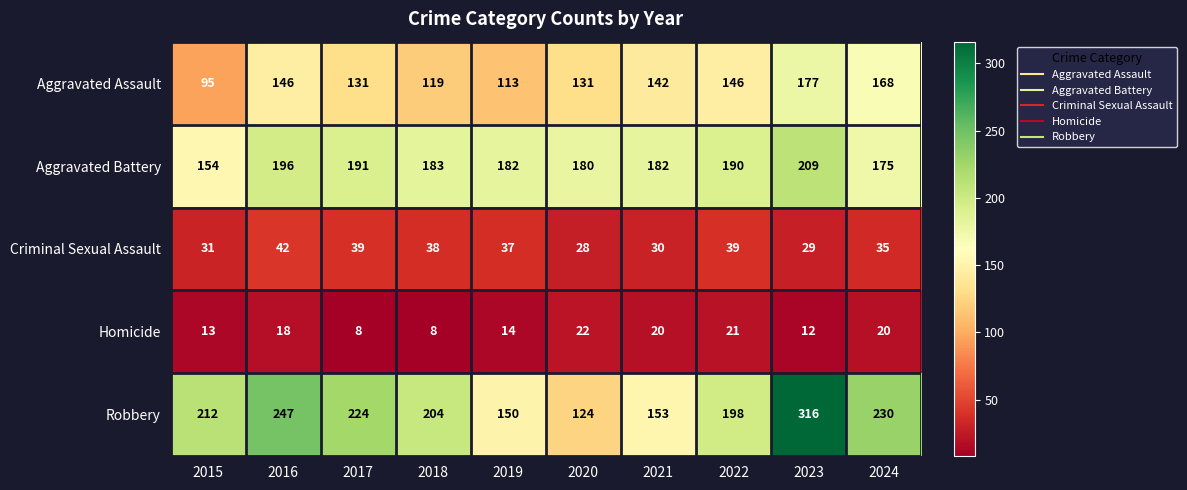

What is the sum of the Robbery values at 2017 and 2018?

428